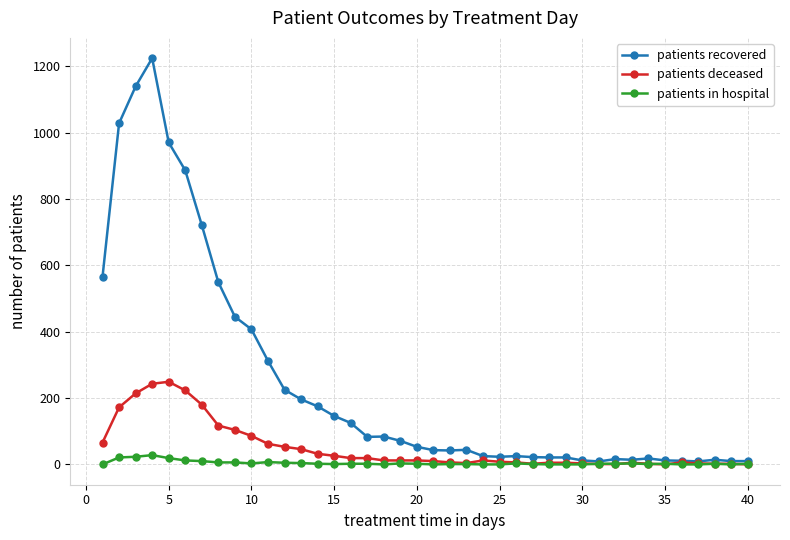

List the series in order of their peak value, highest first.

patients recovered, patients deceased, patients in hospital